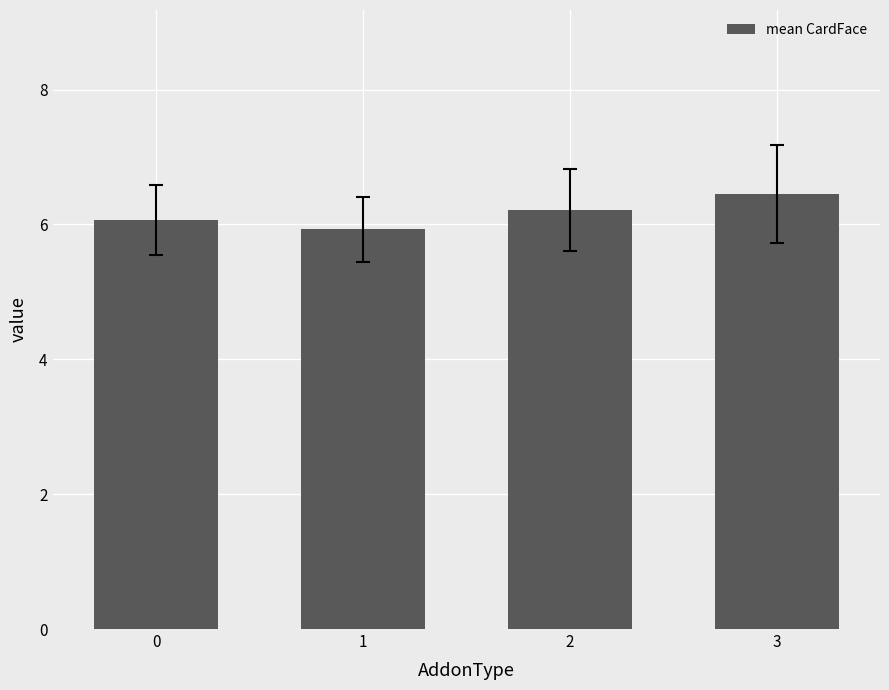

The value at 0 is 10.8. True or false?

False